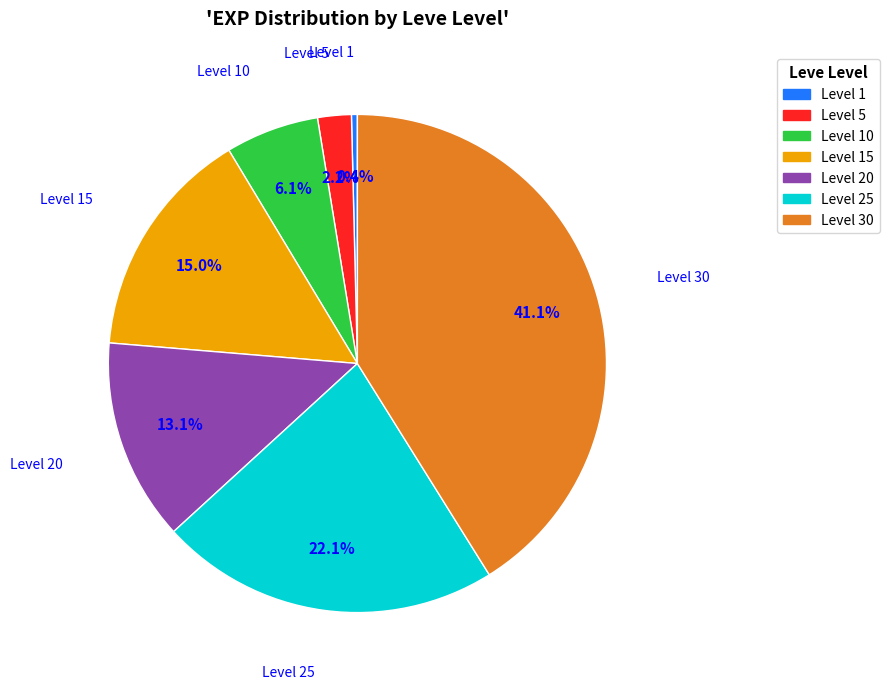

Rank the categories by value from lowest to highest.

Level 1, Level 5, Level 10, Level 20, Level 15, Level 25, Level 30